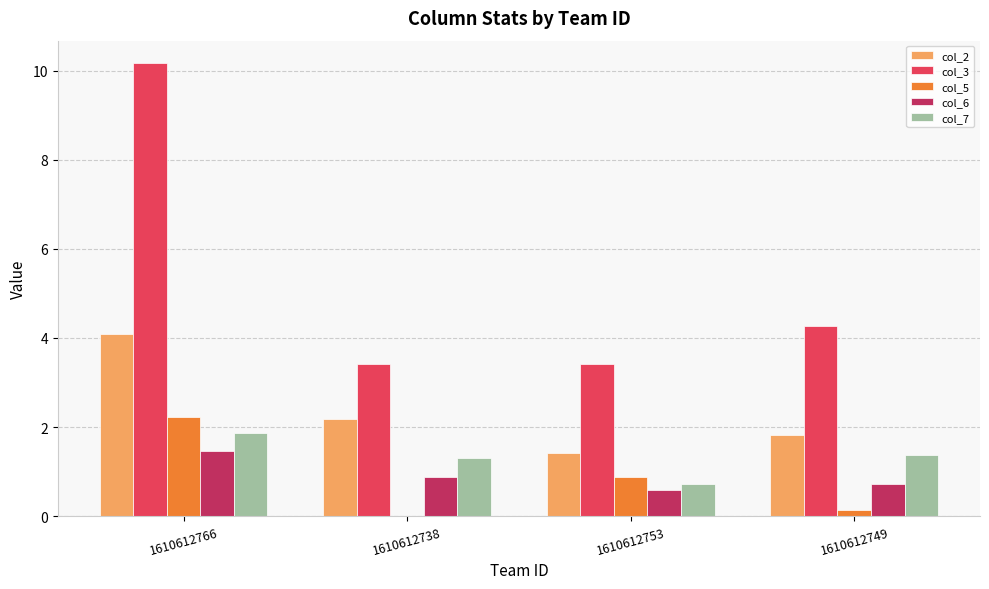

Reading right to left, what are all the values shown in this chart?

col_2: 1.8	1.4	2.2	4.1
col_3: 4.3	3.4	3.4	10.2
col_5: 0.1	0.9	0.0	2.2
col_6: 0.7	0.6	0.9	1.5
col_7: 1.4	0.7	1.3	1.9